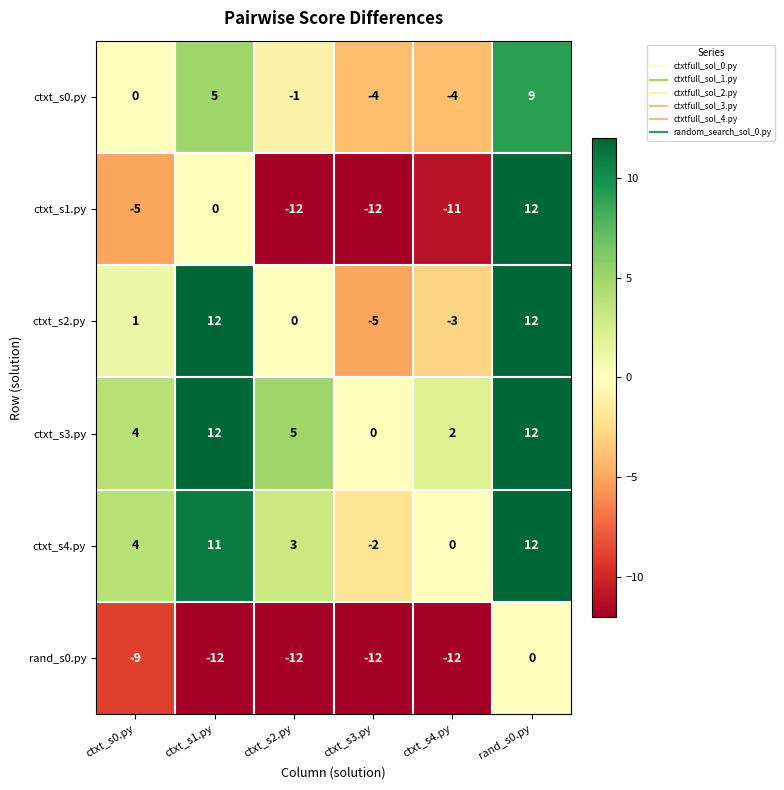

Rank the series at ctxt_s4.py from lowest to highest value.

rand_s0.py, ctxt_s1.py, ctxt_s0.py, ctxt_s2.py, ctxt_s4.py, ctxt_s3.py